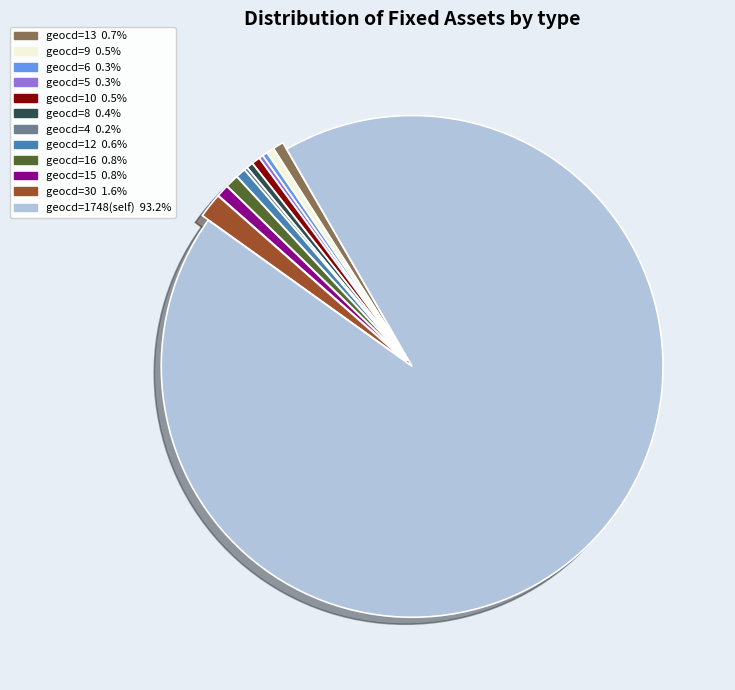

Is there any slice that represents more than half of the pie?

Yes